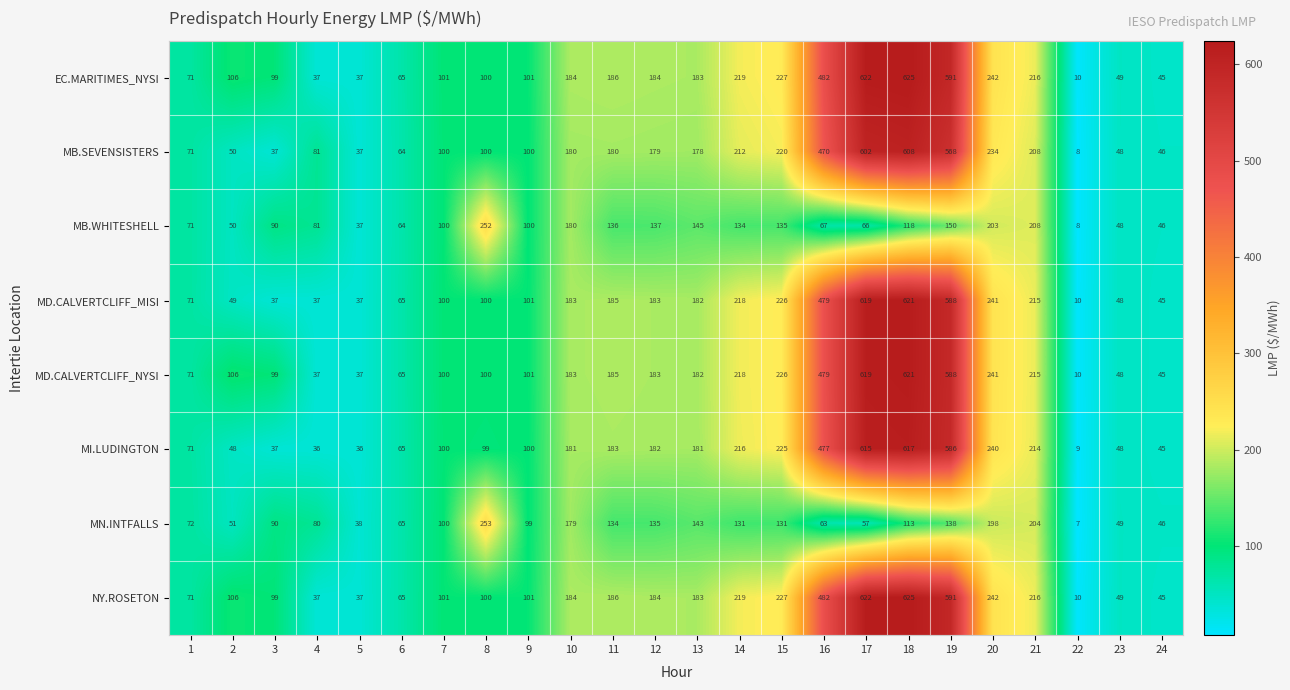

What is the sum of the MN.INTFALLS values at 2 and 16?

114